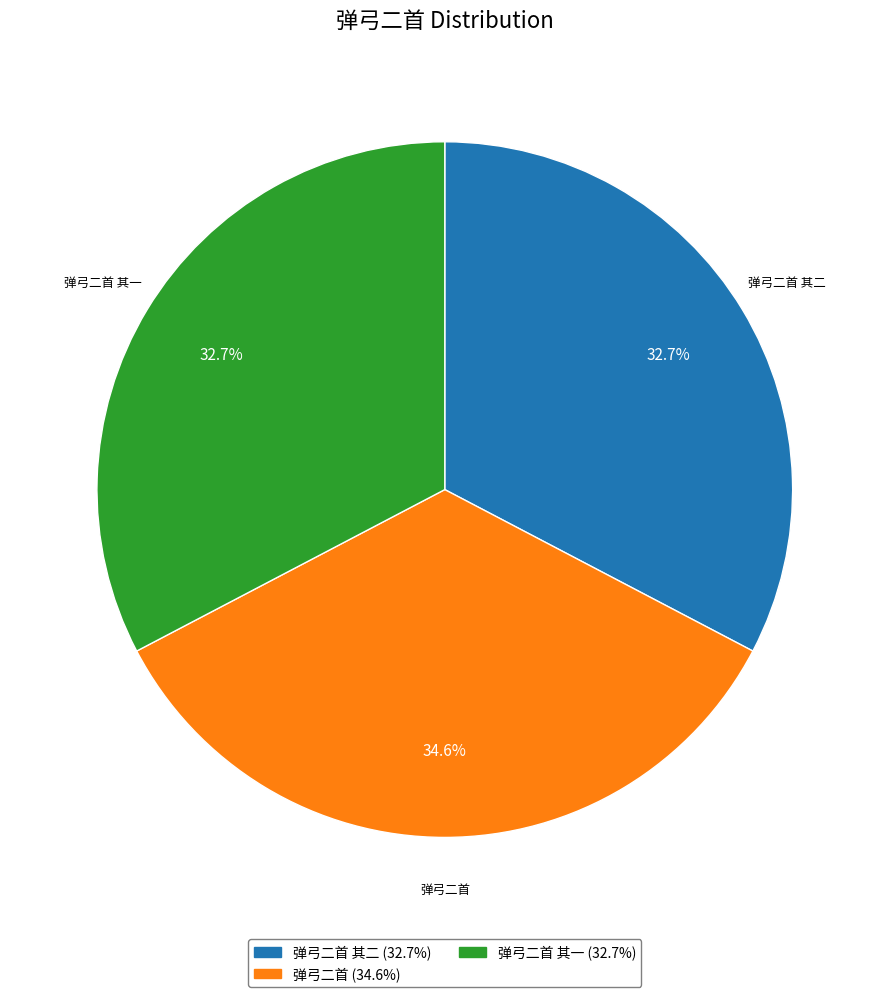

Count the number of slices in the pie.

3